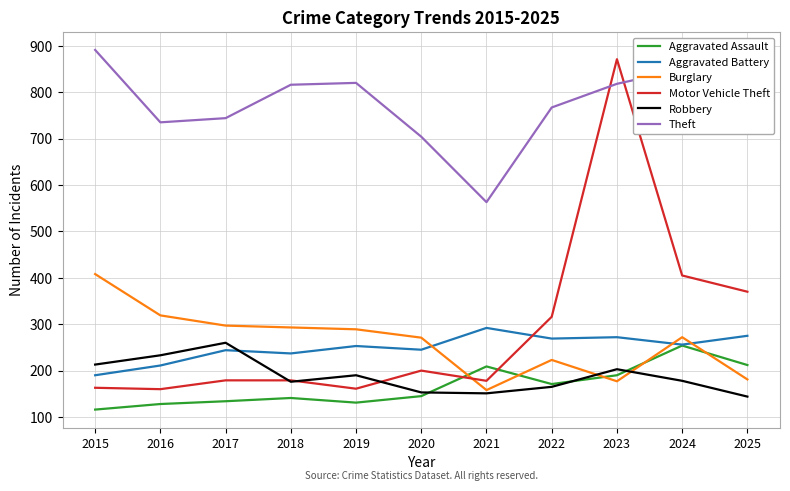

Where do Motor Vehicle Theft and Theft first cross each other?

2022 and 2023